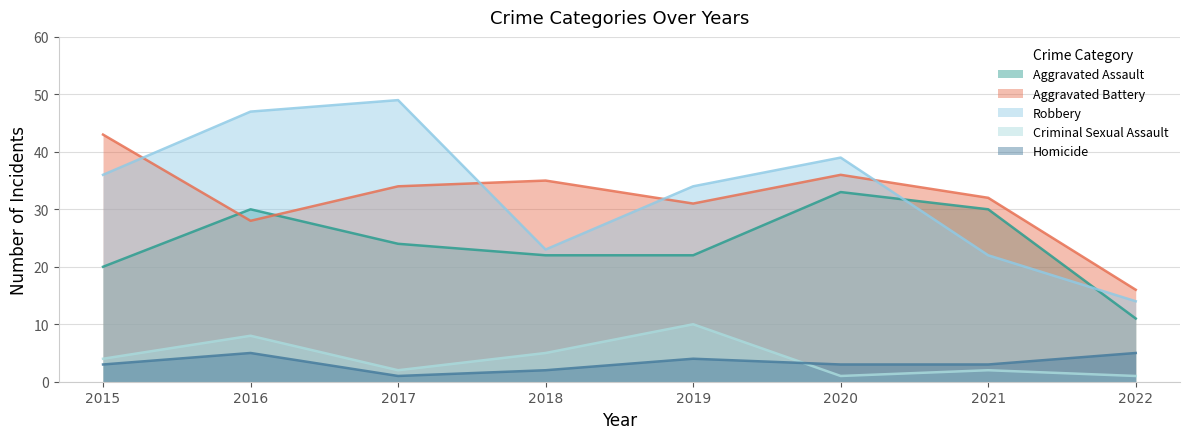

What is the maximum value for Robbery?

49